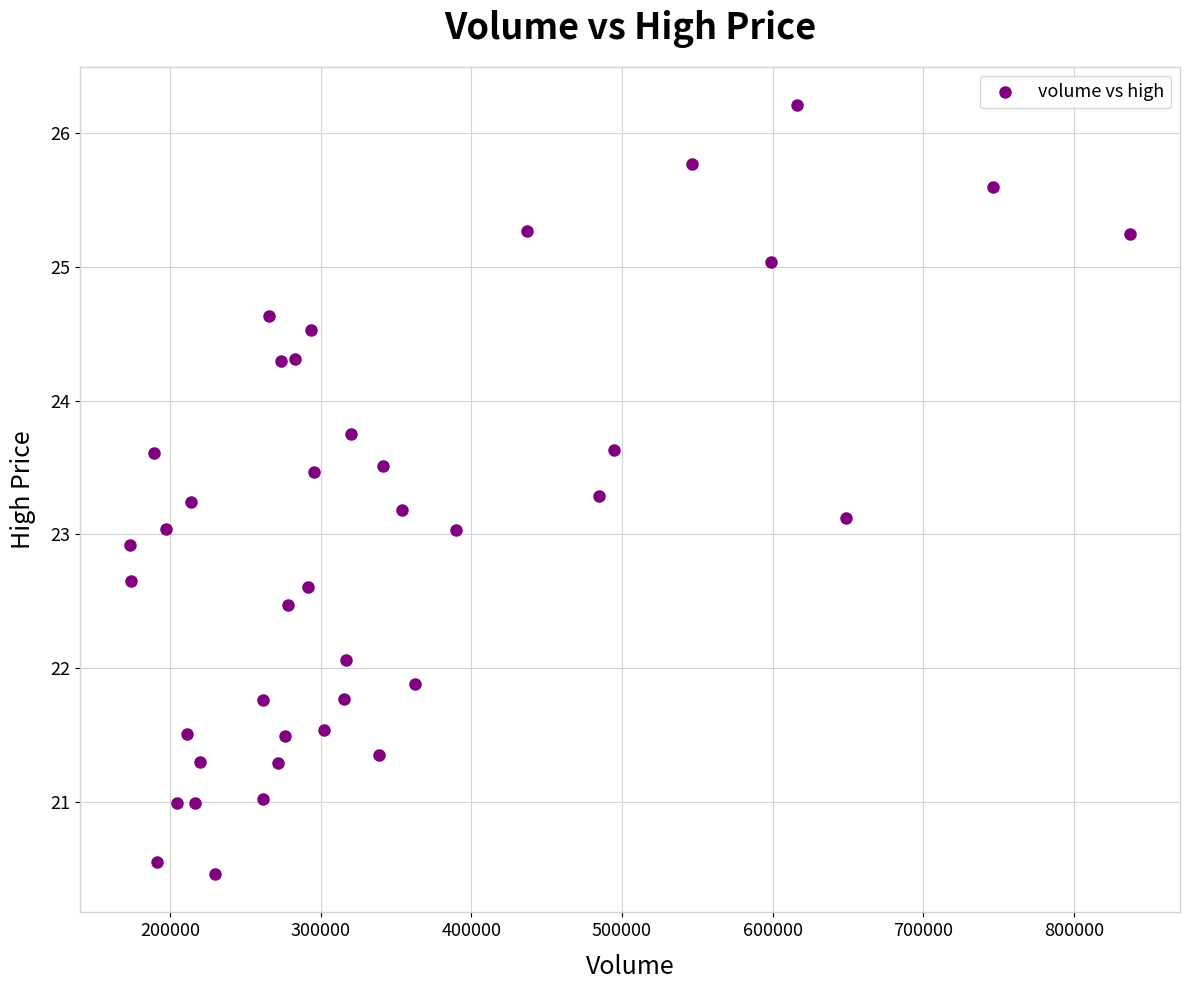

What is the range of X values (max minus min)?

664117.2